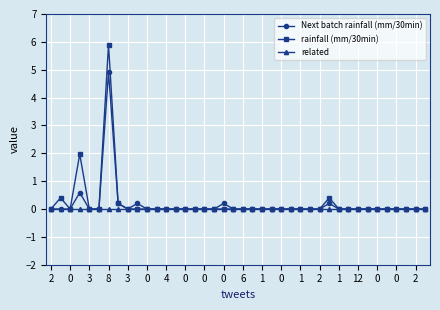

Rank the series by their maximum value, from highest to lowest.

rainfall (mm/30min), Next batch rainfall (mm/30min), related